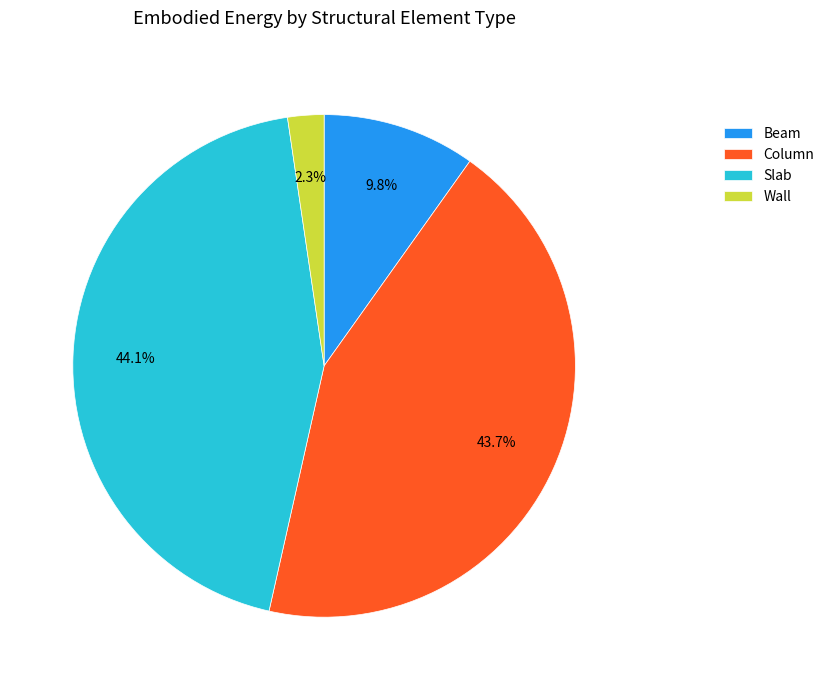

Is Beam the majority of the pie?

No